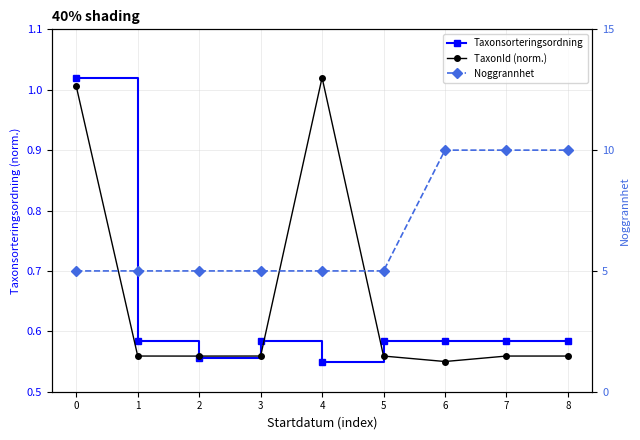

List the labels in order of Taxonsorteringsordning value, largest first.

0, 3, 1, 6, 5, 7, 8, 2, 4